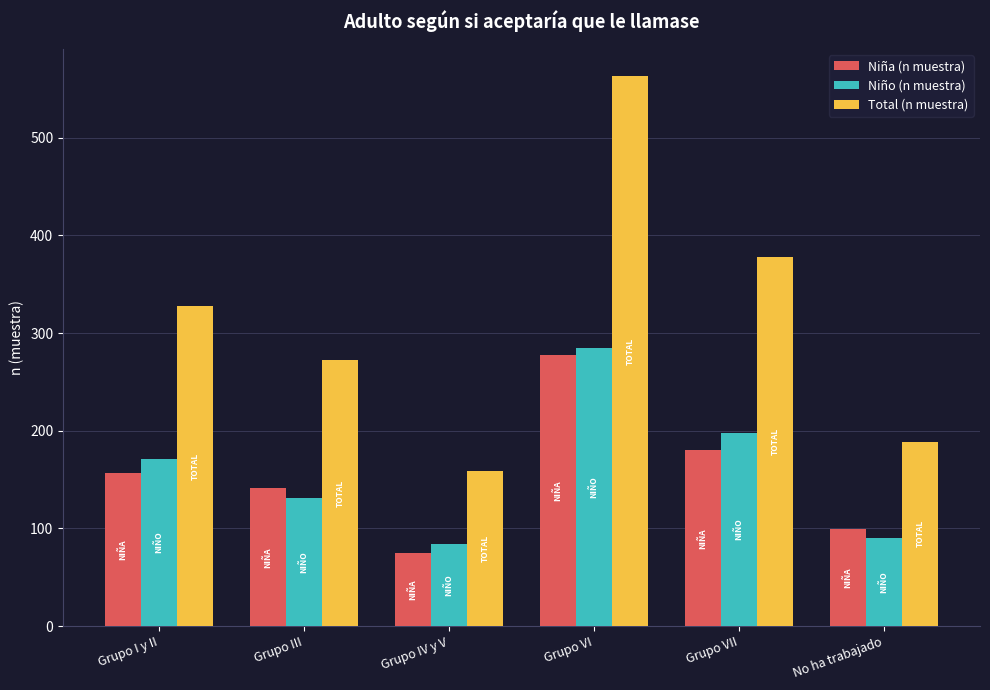

What is the difference between the second highest and second lowest values in the Niña (n muestra) series?

81